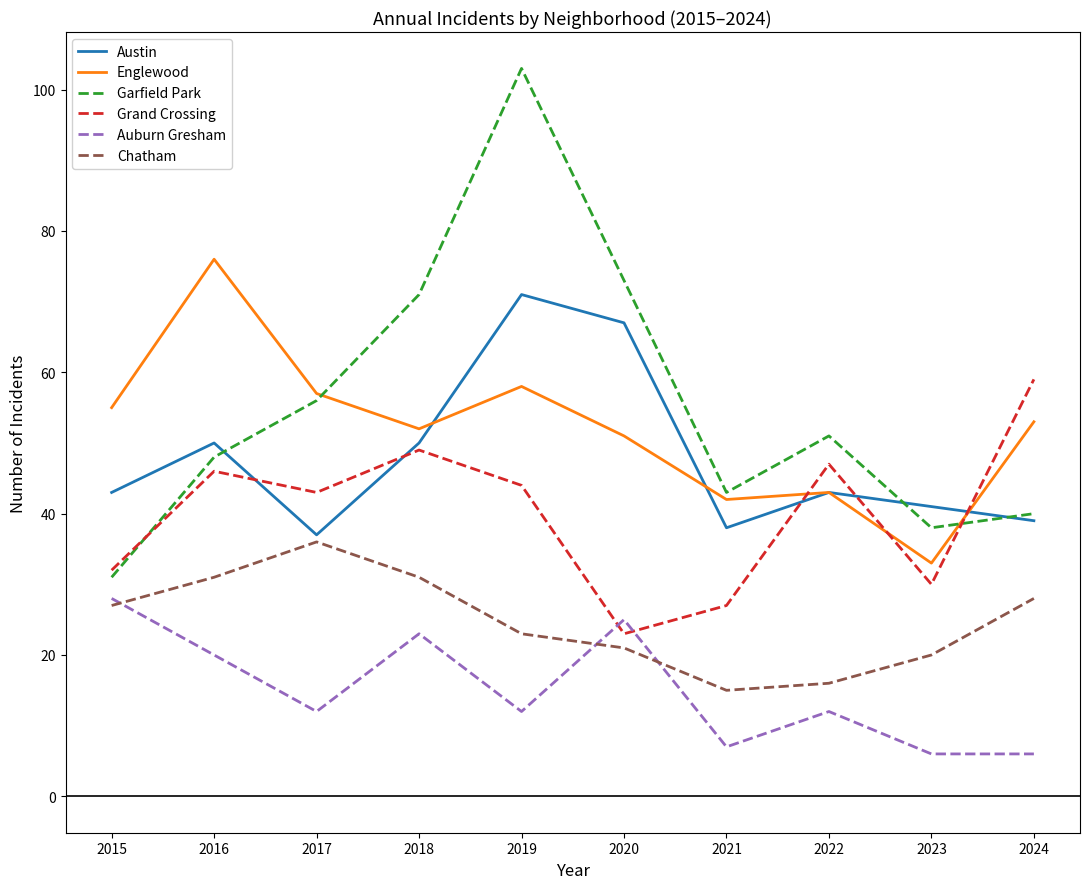

How many values in the Englewood series are below 53?

5